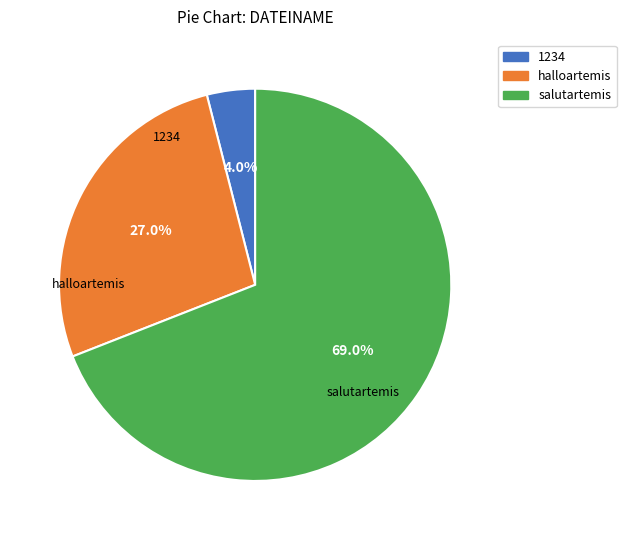

Count the number of slices in the pie.

3